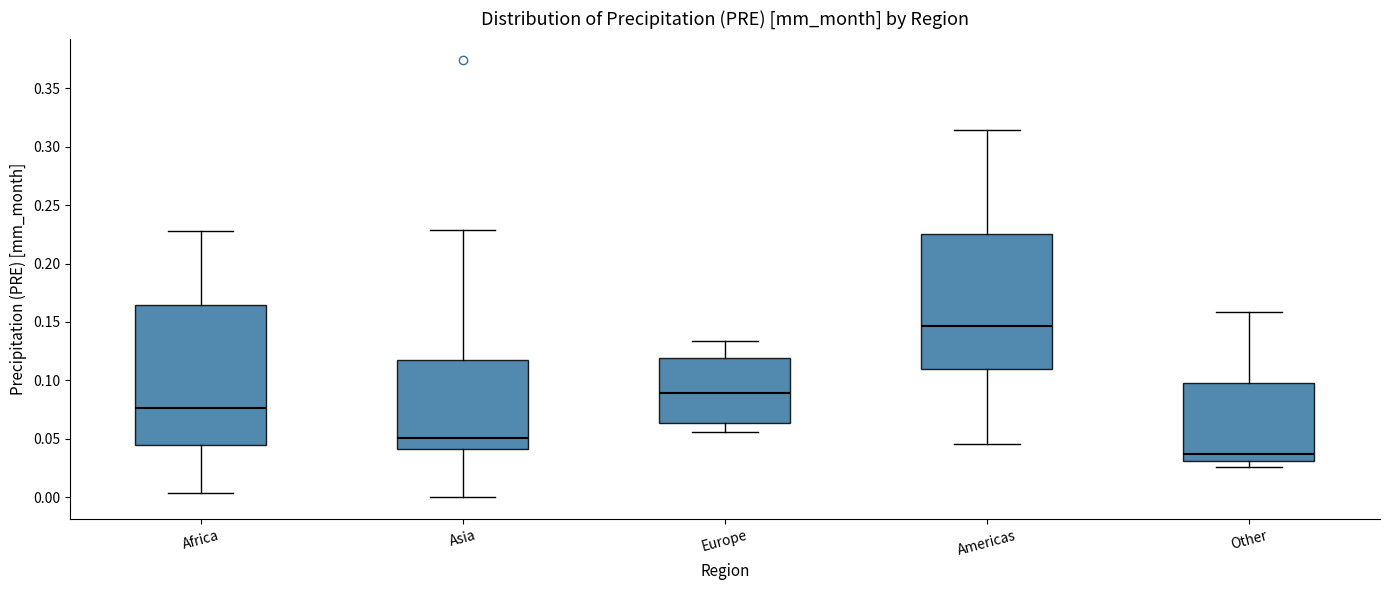

Where is the upper edge of the box for Asia on the y-axis? The values are not printed on the chart, so give them approximately, as read against the axis.

0.120